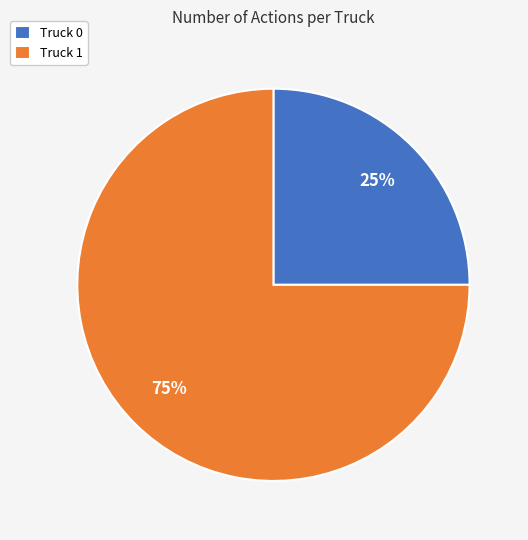

Count the number of slices in the pie.

2